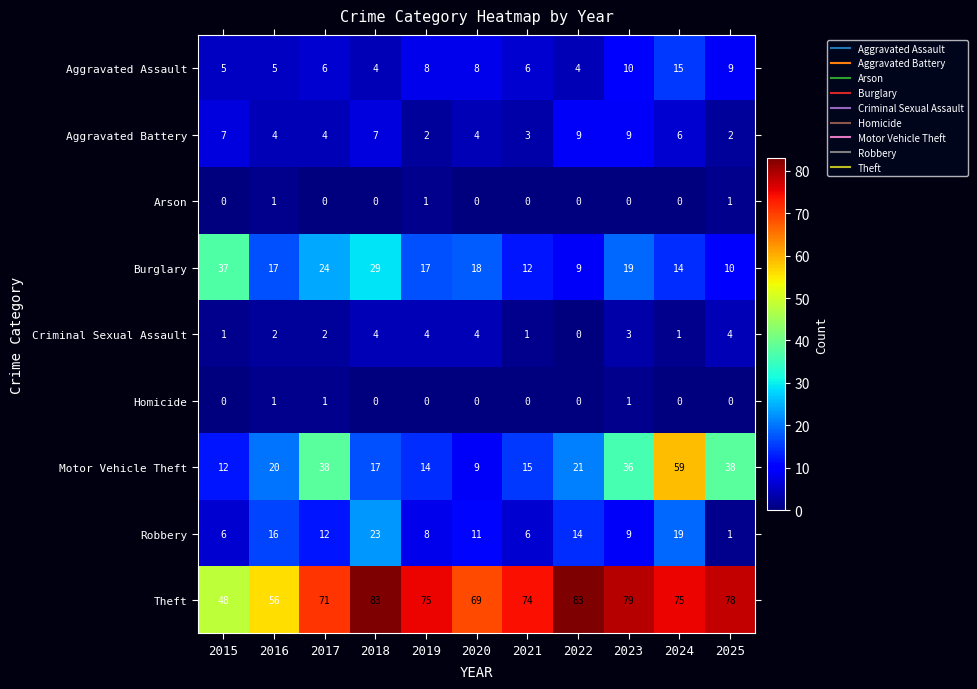

What is the approximate value of Criminal Sexual Assault at 2019?

4